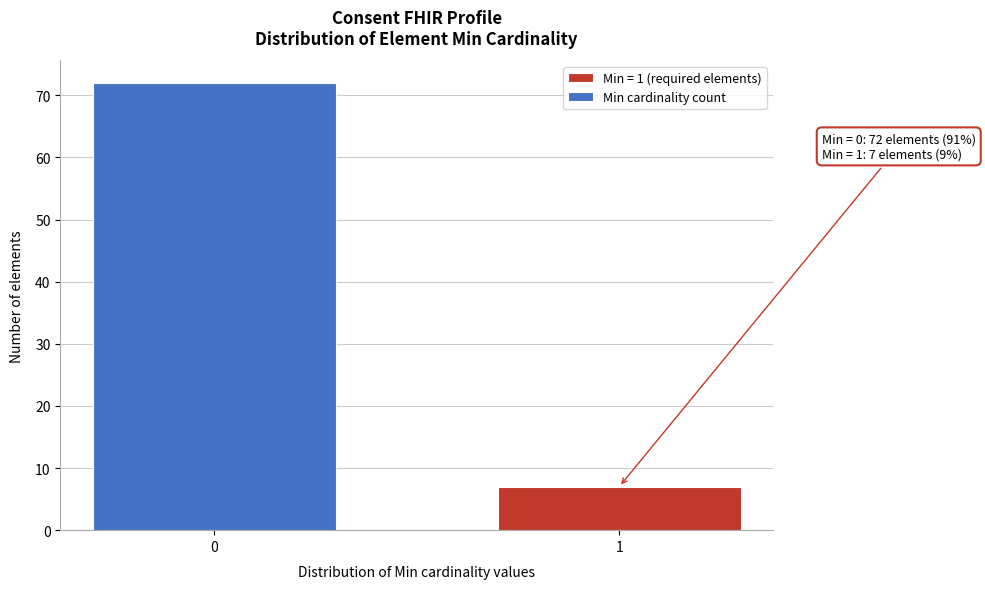

Reading left to right, list all the values displayed in this chart.

72	7